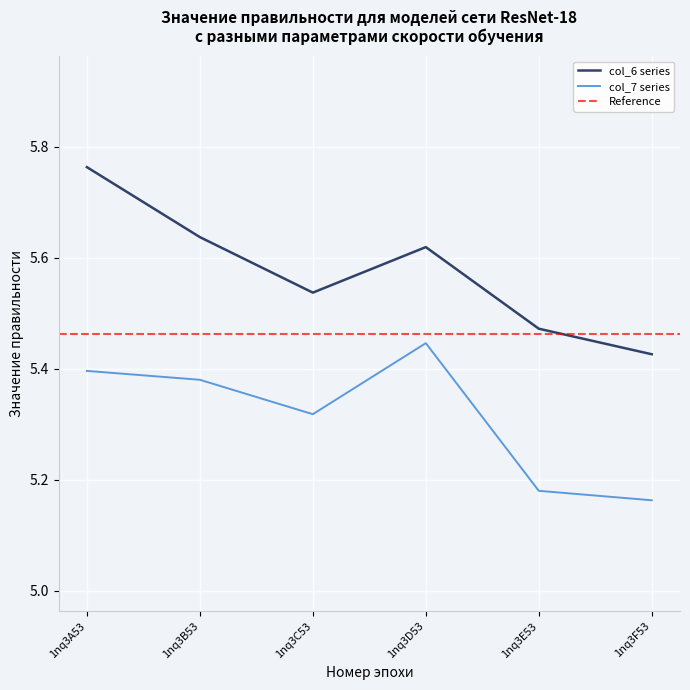

List the series in order of their overall mean, highest first.

col_6, col_7